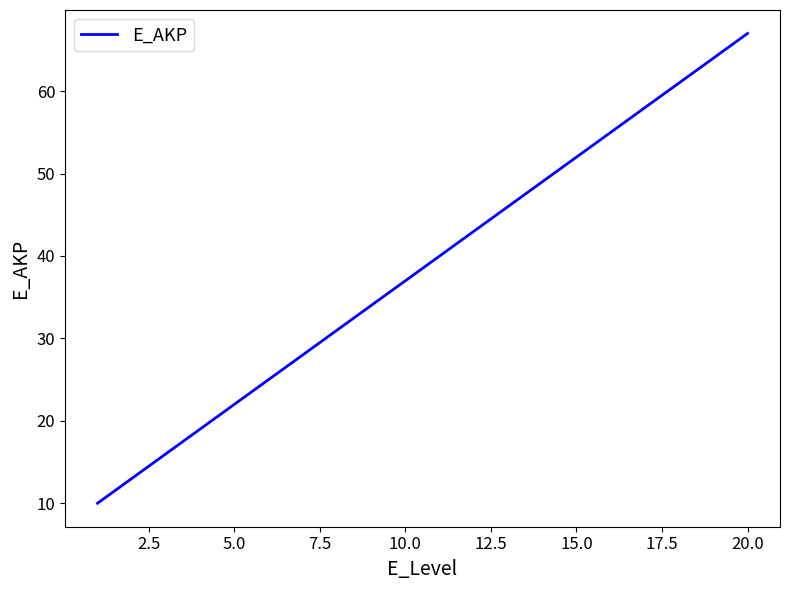

What is the smallest value displayed?

10